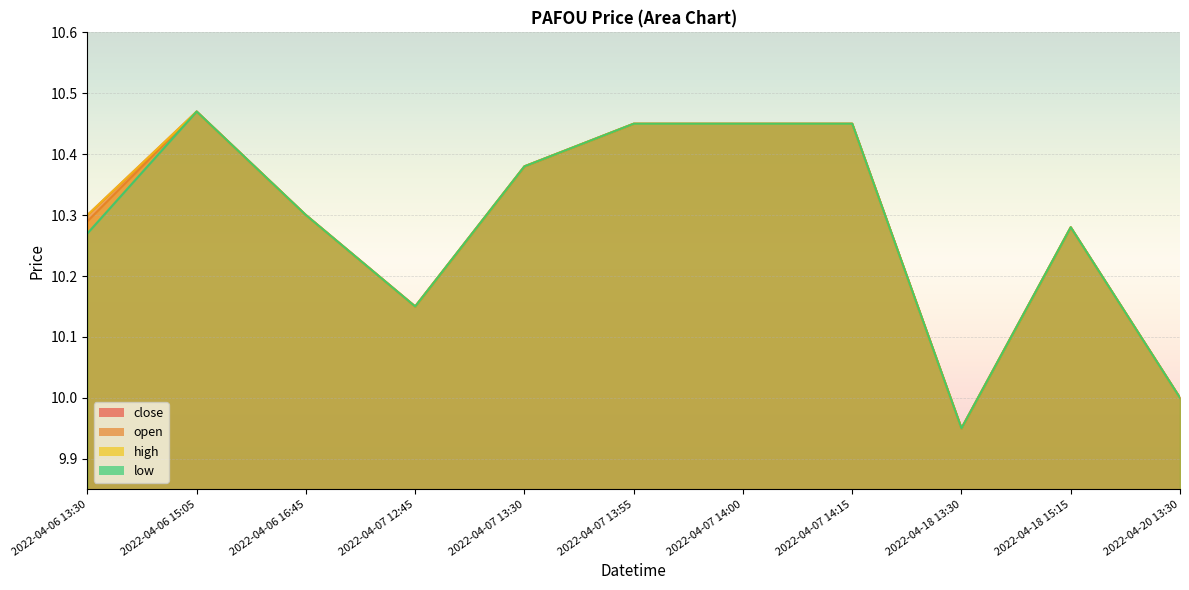

True or false: open and high cross at least once.

False